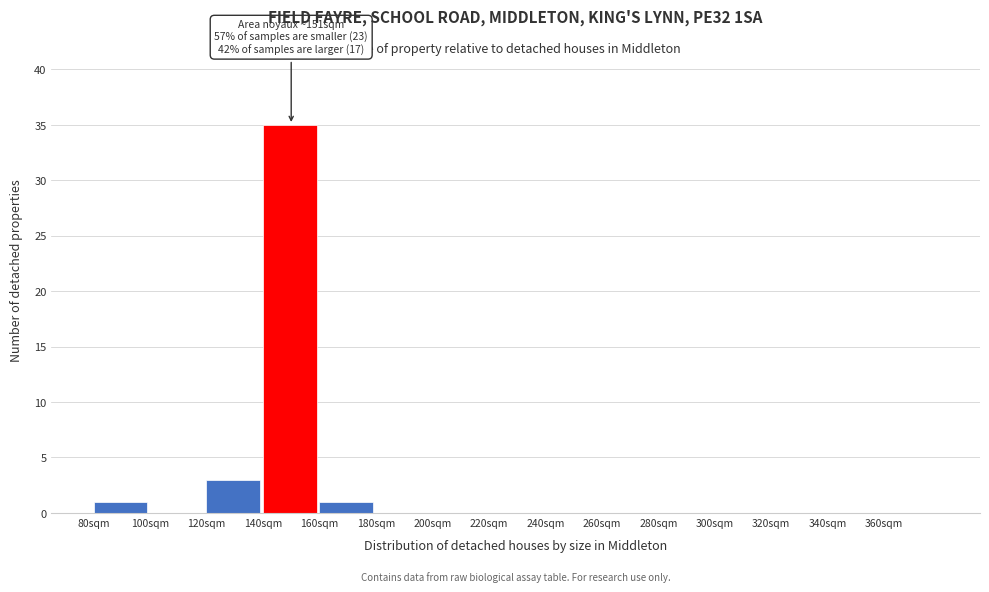

Over which range of the x-axis is the bar tallest?

140 to 160